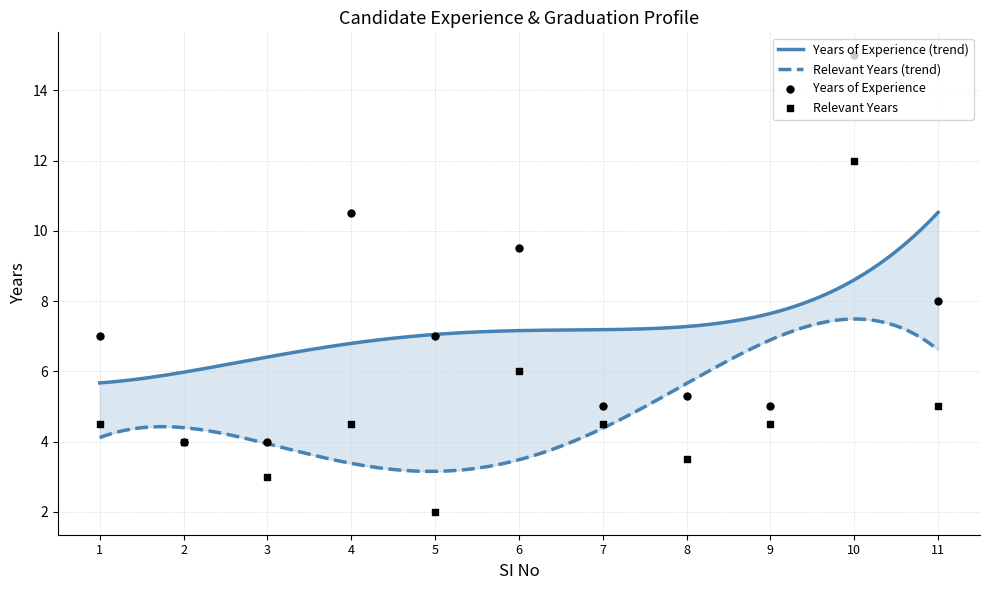

What are all the series names shown in the legend?

Years of Experience, Relevant Years